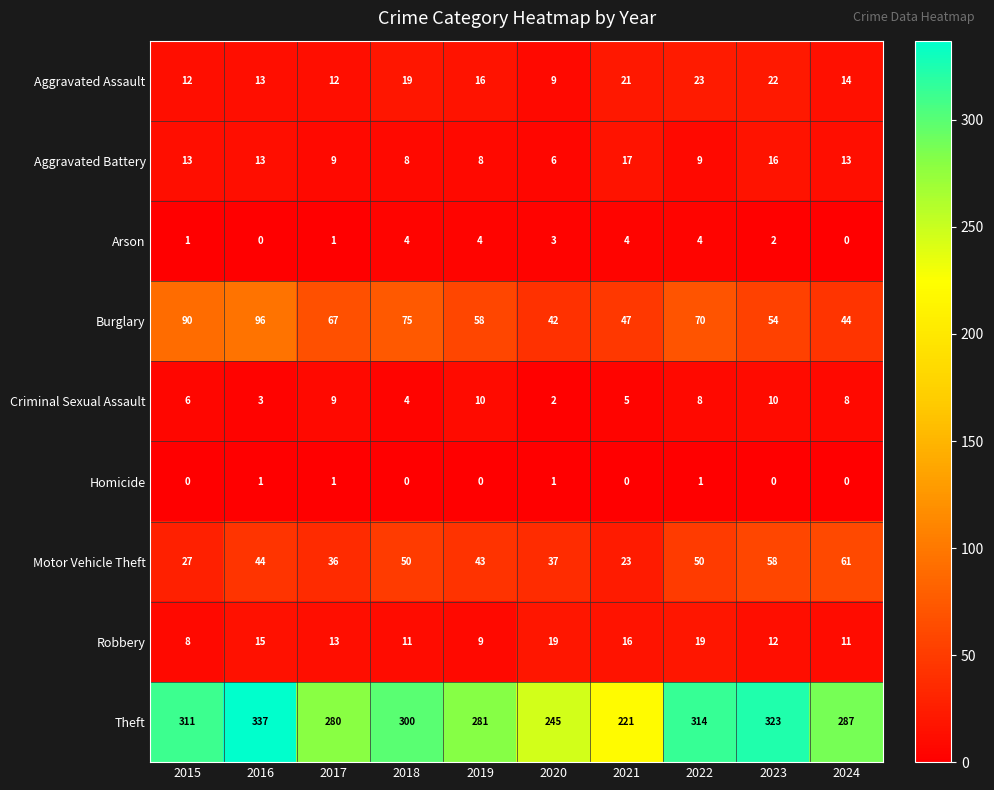

List the series in order of their peak value, lowest first.

Homicide, Arson, Criminal Sexual Assault, Aggravated Battery, Robbery, Aggravated Assault, Motor Vehicle Theft, Burglary, Theft